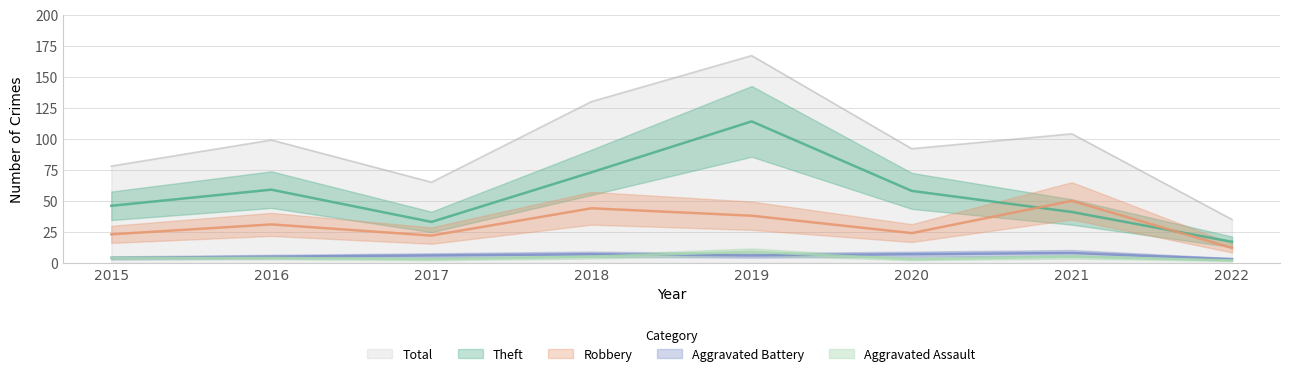

Reading left to right, what are all the values shown in this chart?

Theft: 46	59	33	73	114	58	41	17
Robbery: 23	31	22	44	38	24	50	12
Aggravated Battery: 4	5	6	7	6	7	8	3
Aggravated Assault: 4	4	3	5	9	3	5	2
Total: 78	99	65	130	167	92	104	35